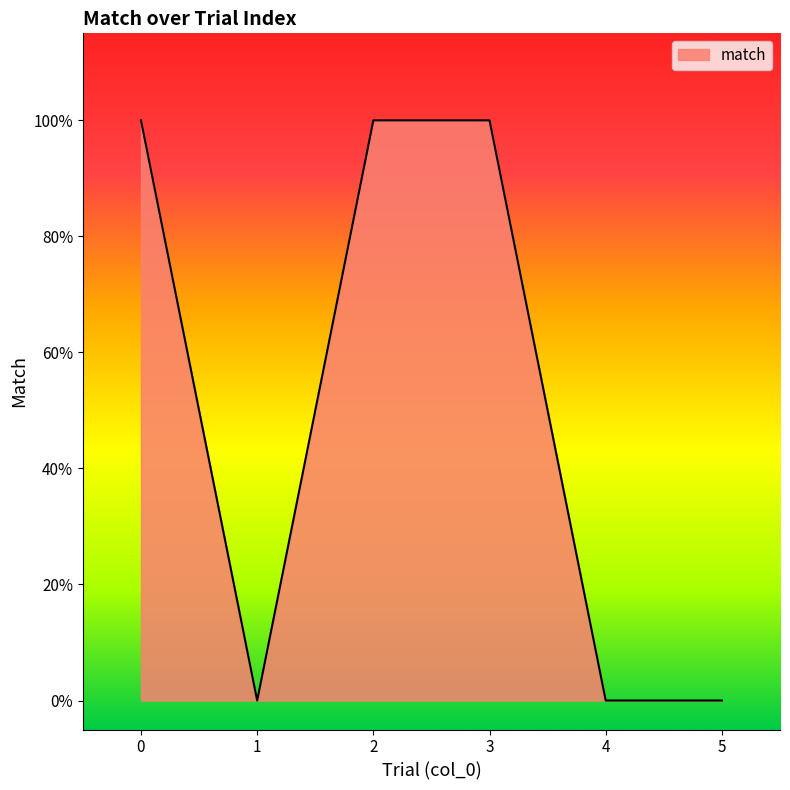

Count the number of categories in the chart.

6